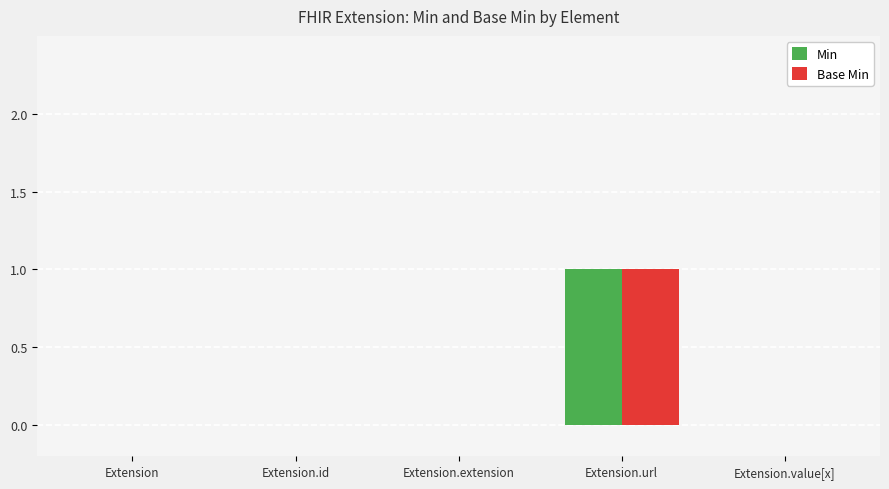

What value does the Min series have at Extension.url?

1